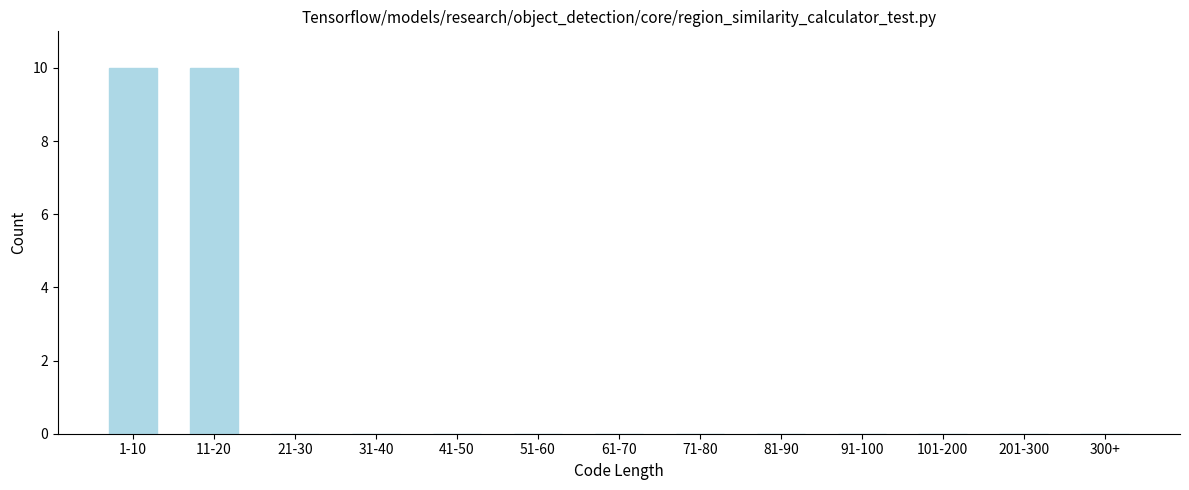

Reading right to left, list all the values displayed in this chart.

300+=0	201-300=0	101-200=0	91-100=0	81-90=0	71-80=0	61-70=0	51-60=0	41-50=0	31-40=0	21-30=0	11-20=10	1-10=10